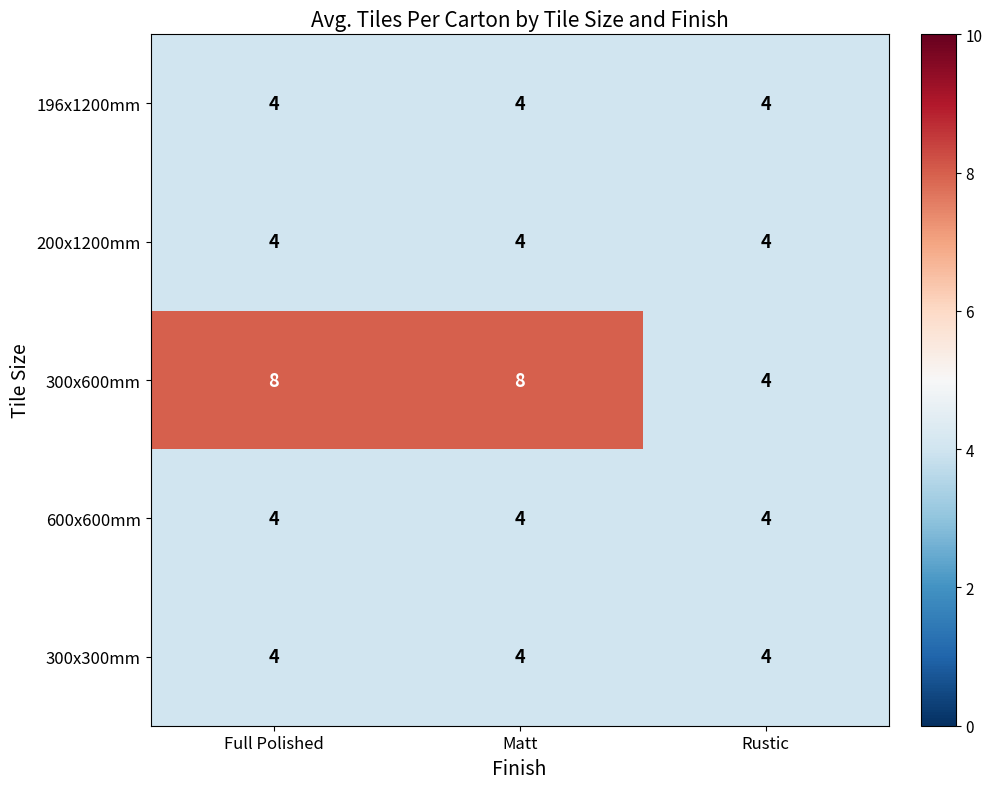

Reading right to left, list all the values displayed in this chart.

196x1200mm: Rustic=4	Matt=4	Full Polished=4
200x1200mm: Rustic=4	Matt=4	Full Polished=4
300x600mm: Rustic=4	Matt=8	Full Polished=8
600x600mm: Rustic=4	Matt=4	Full Polished=4
300x300mm: Rustic=4	Matt=4	Full Polished=4